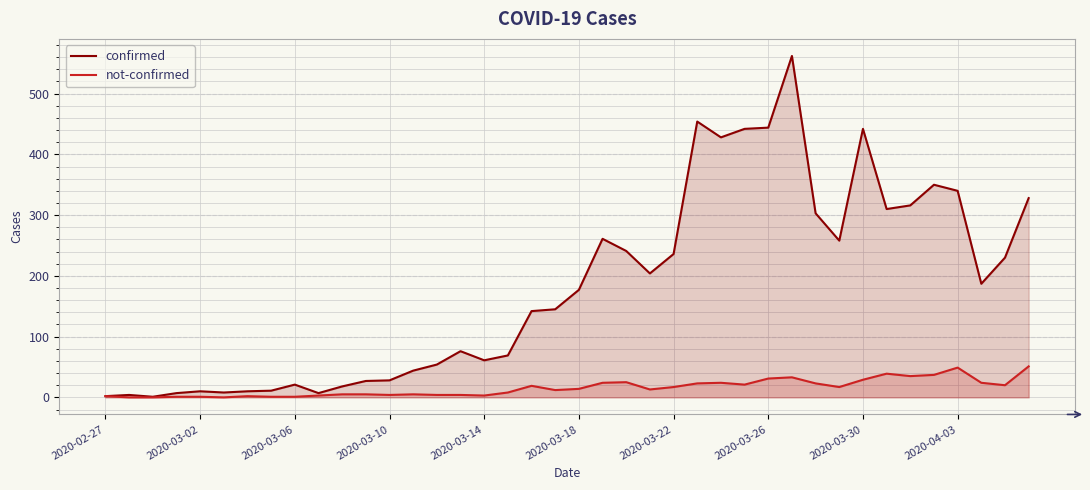

What are all the series names shown in the legend?

confirmed, not-confirmed